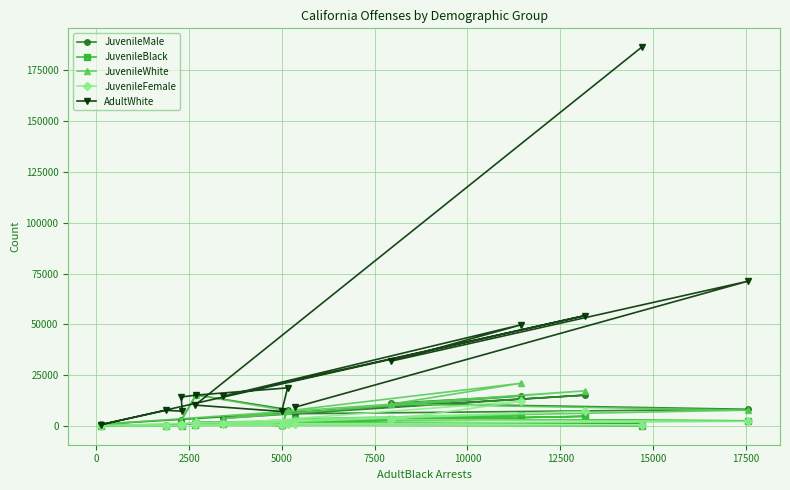

Which series has the largest range (max minus min)?

AdultWhite